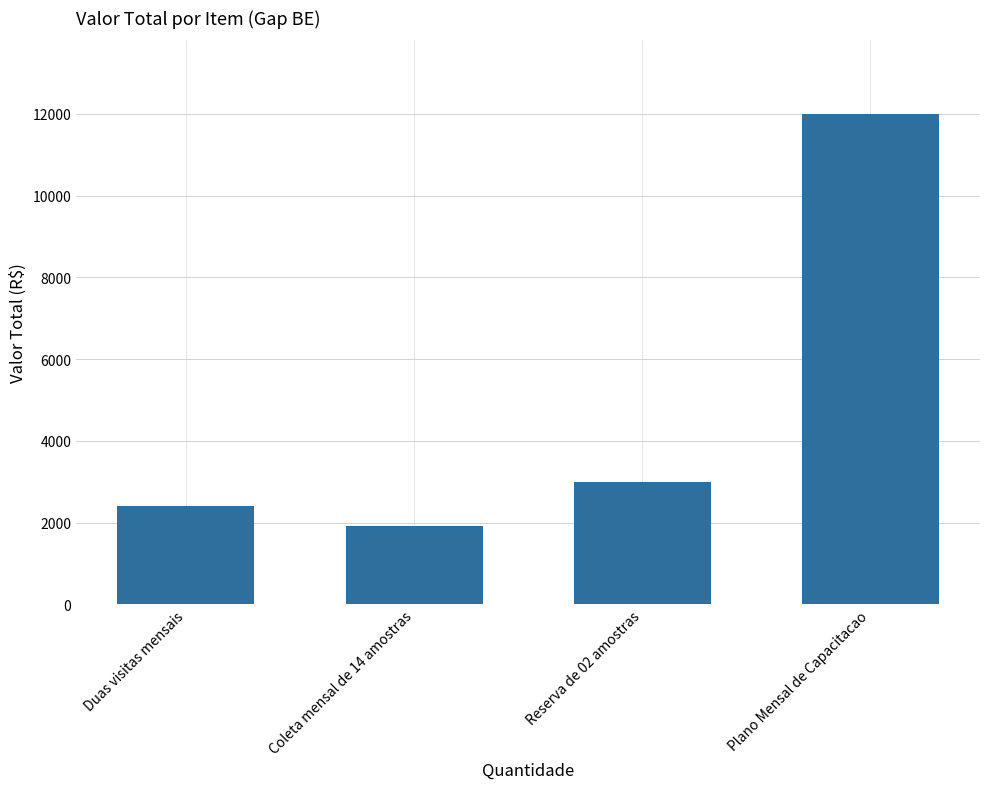

What position from the right is Plano Mensal de Capacitacao?

1